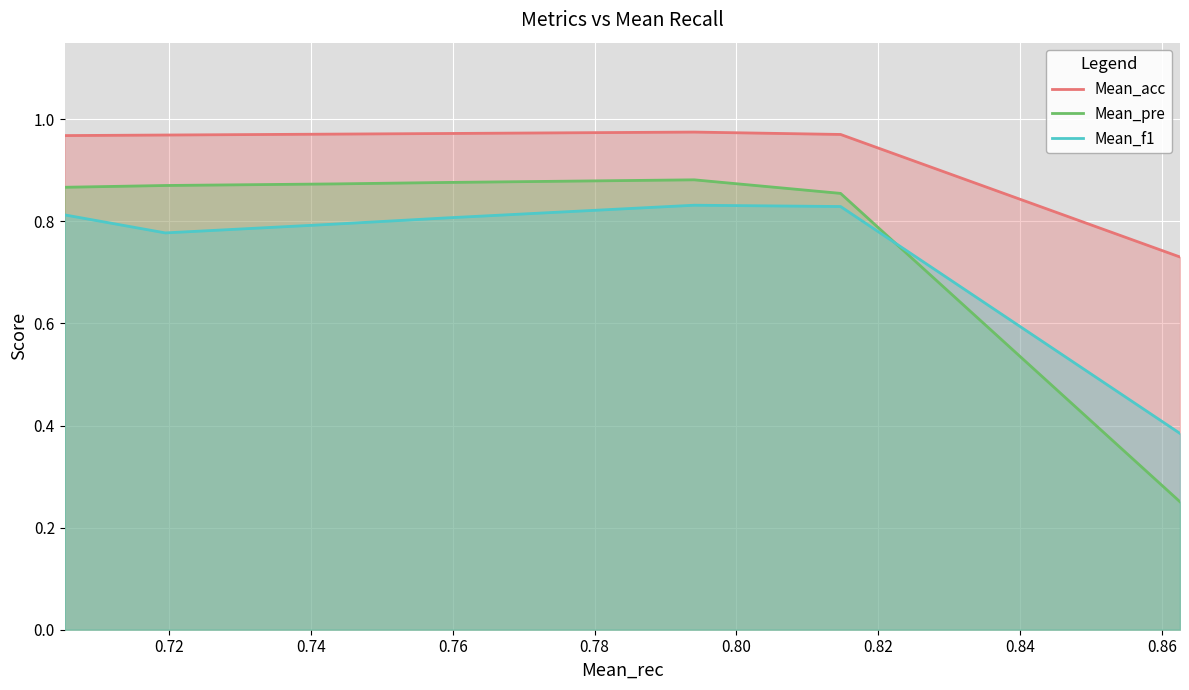

List the series in order of their peak value, highest first.

Mean_acc, Mean_pre, Mean_f1